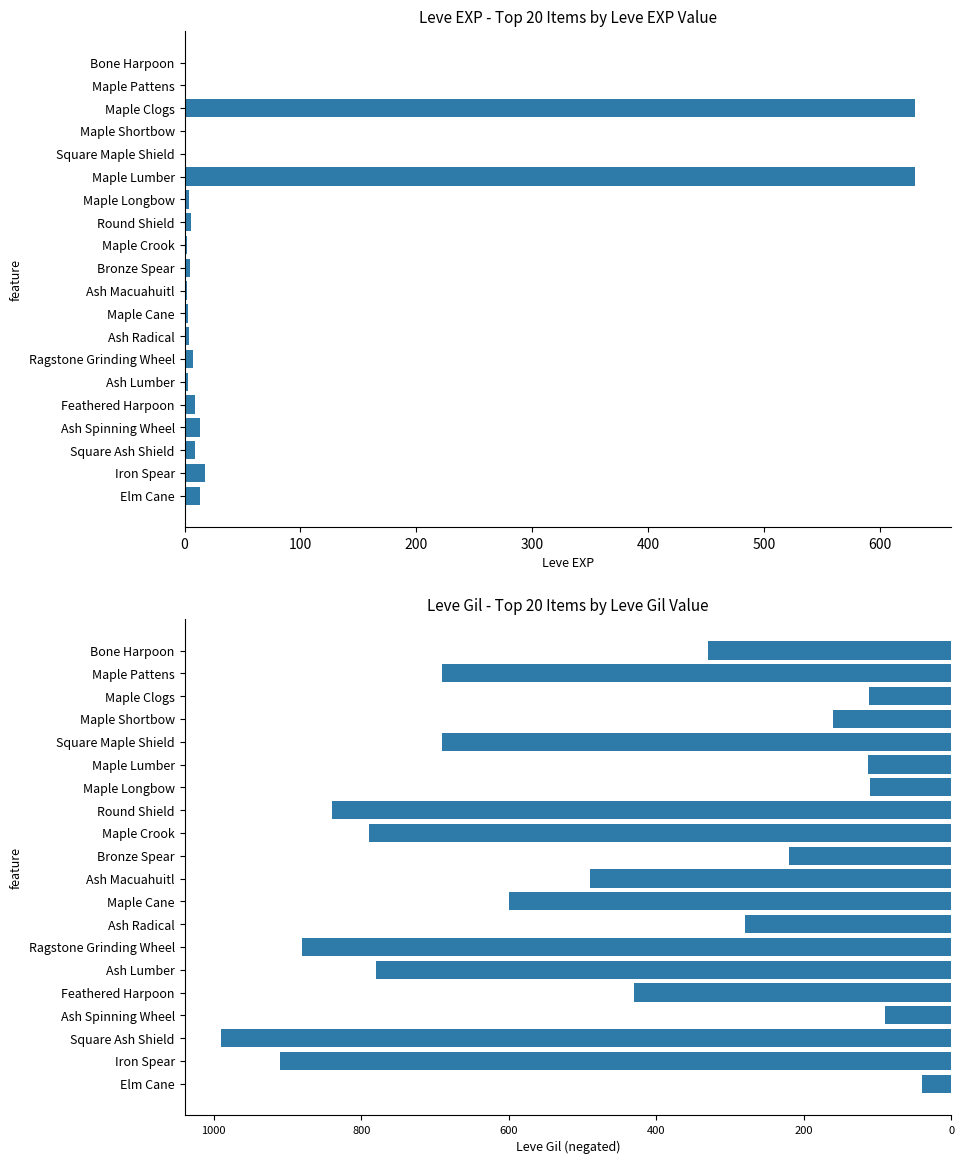

What is the sum of all Leve Gil values?

-9545